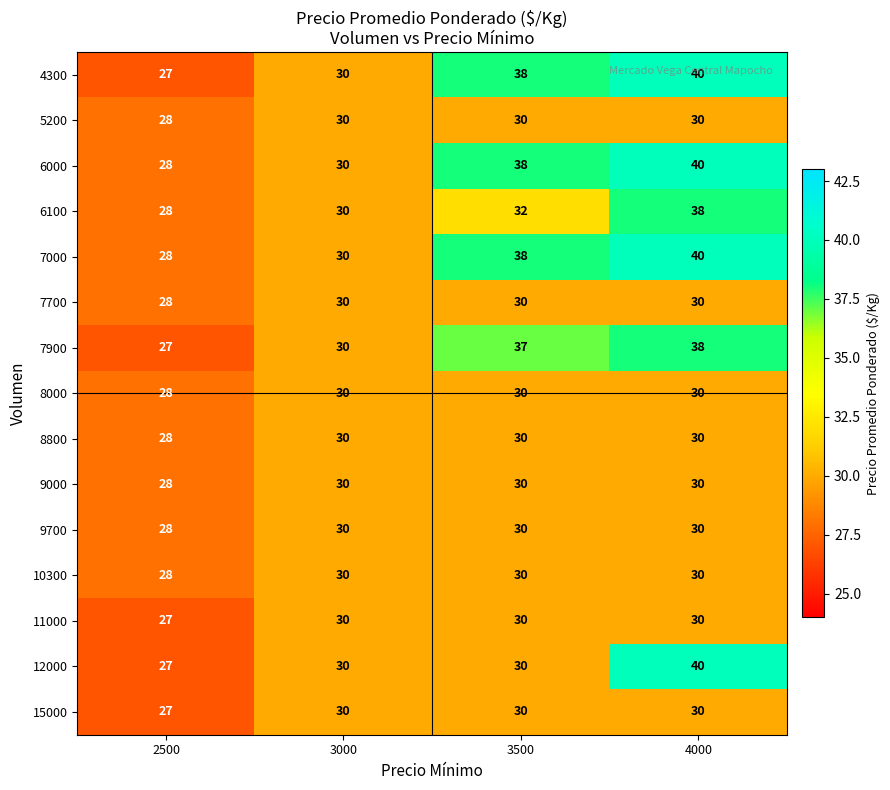

How many data points does each series have?

4